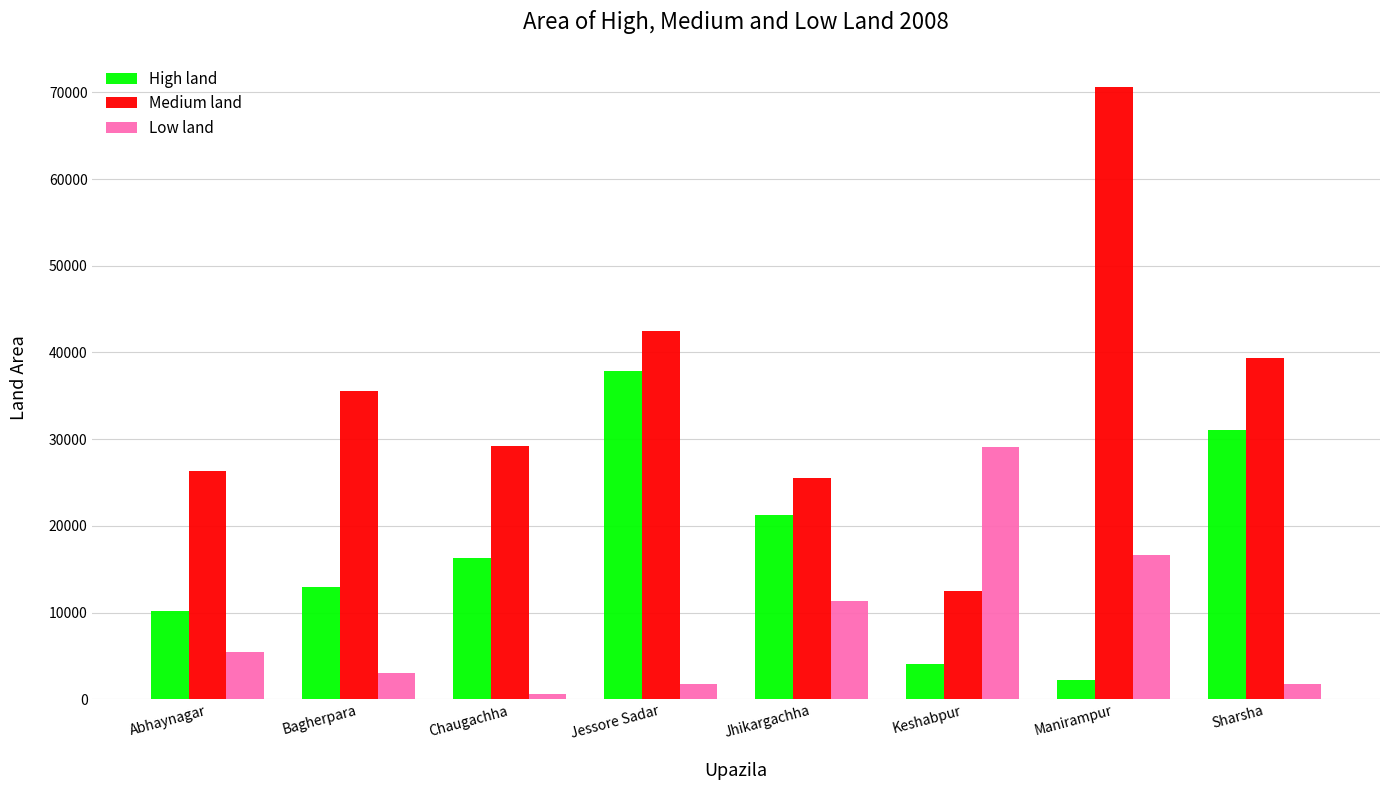

At which label is High land closest to 20038?

Jhikargachha